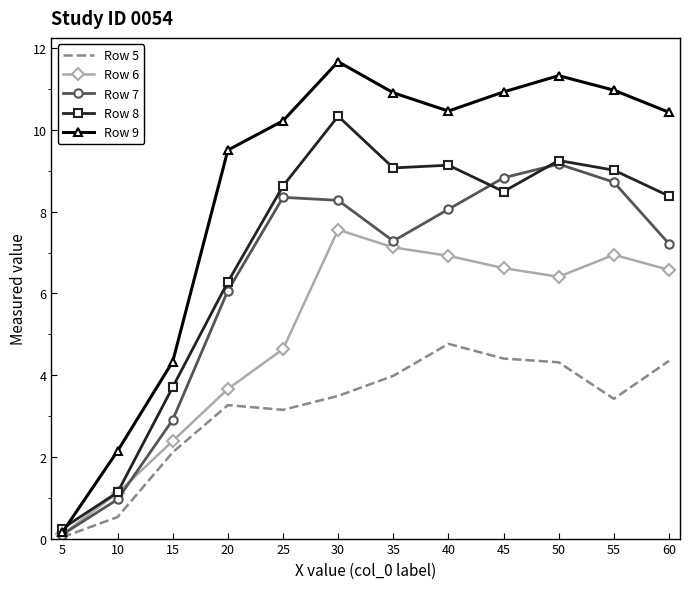

Which series has the largest total across all categories?

Row 9